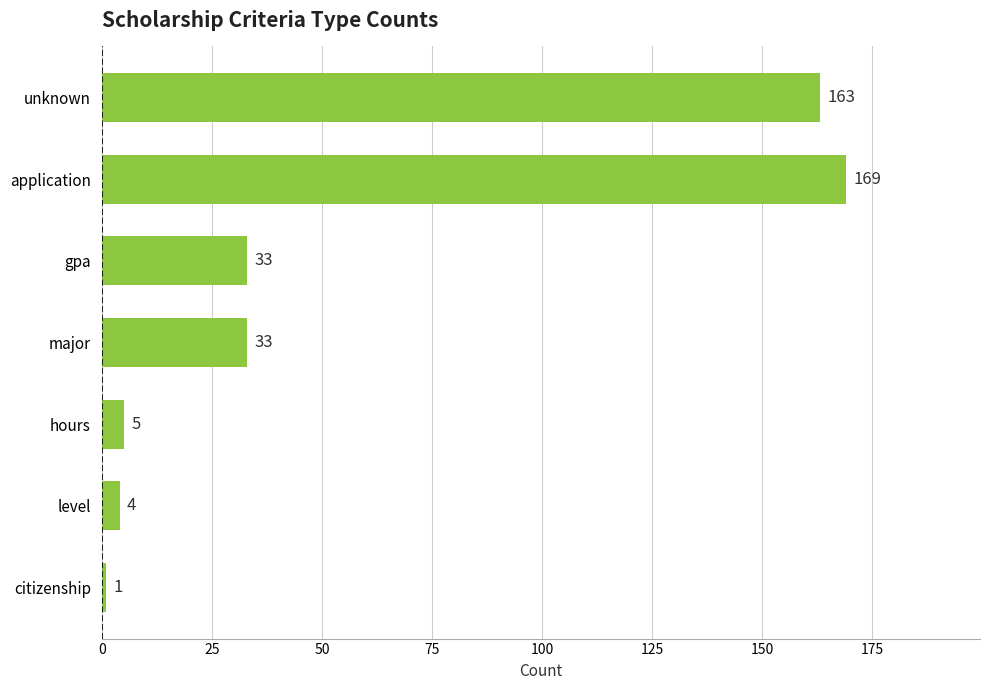

At which category does the chart reach its minimum across all series?

citizenship